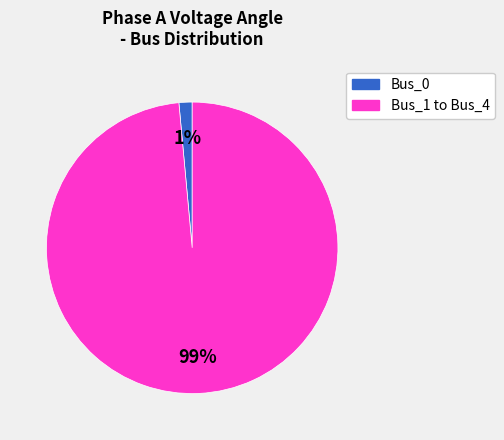

To the nearest percent, what is the average slice percentage?

50%